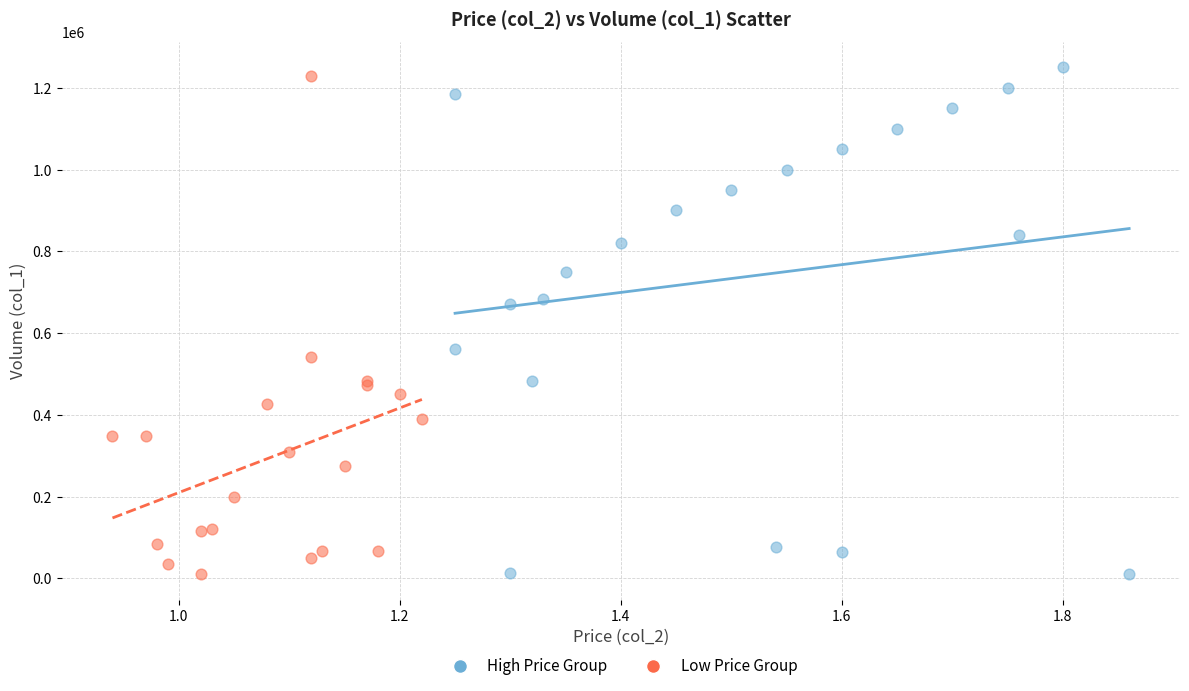

What are all the series names shown in the legend?

High Price Group, Low Price Group